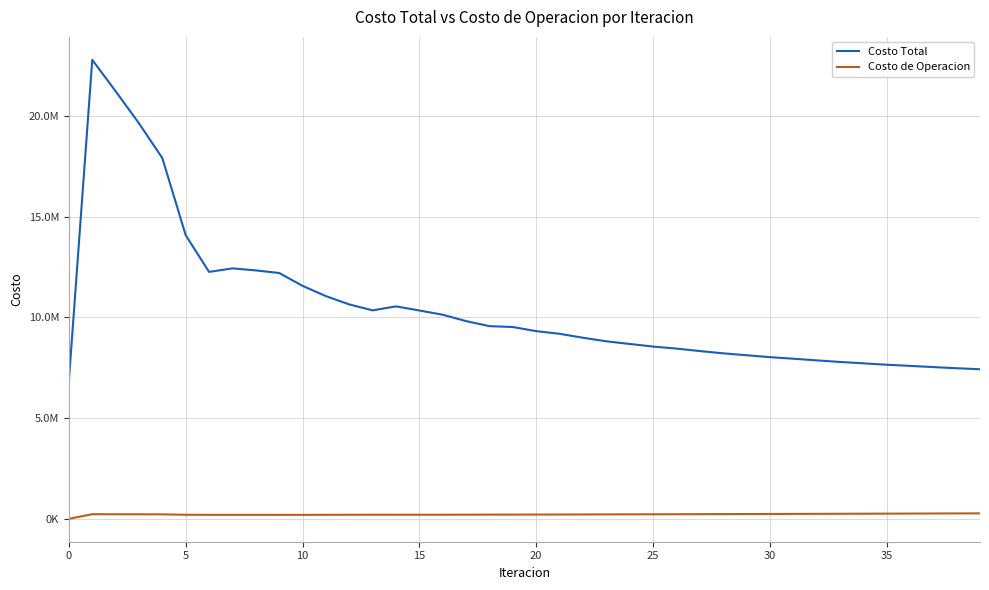

What is the highest value of the Costo de Operacion series?

269046.6